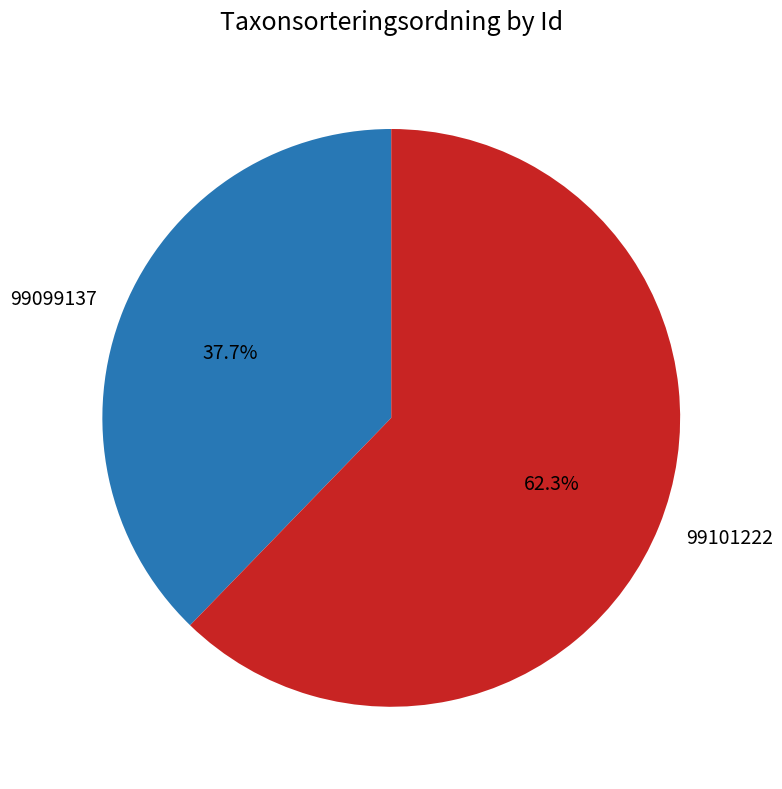

To the nearest percent, what percentage of the pie is 99101222?

62%